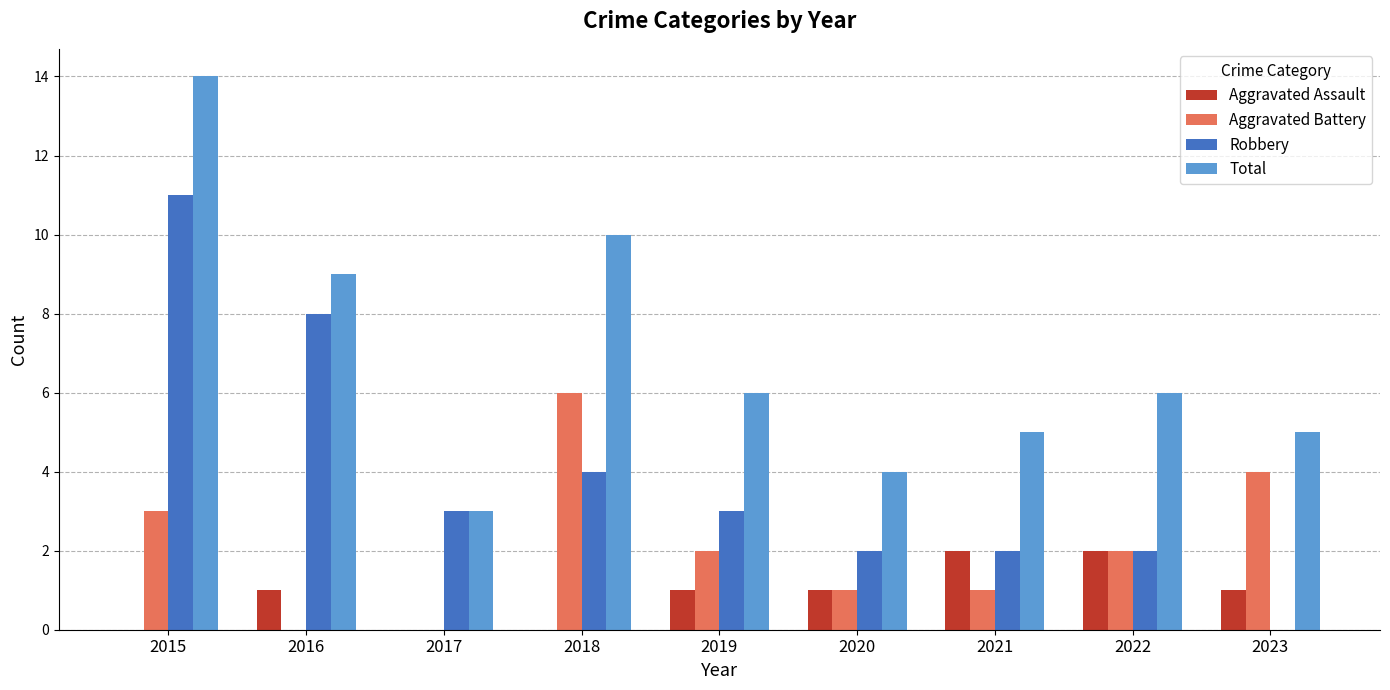

At which category is the sum across all series the highest?

2015